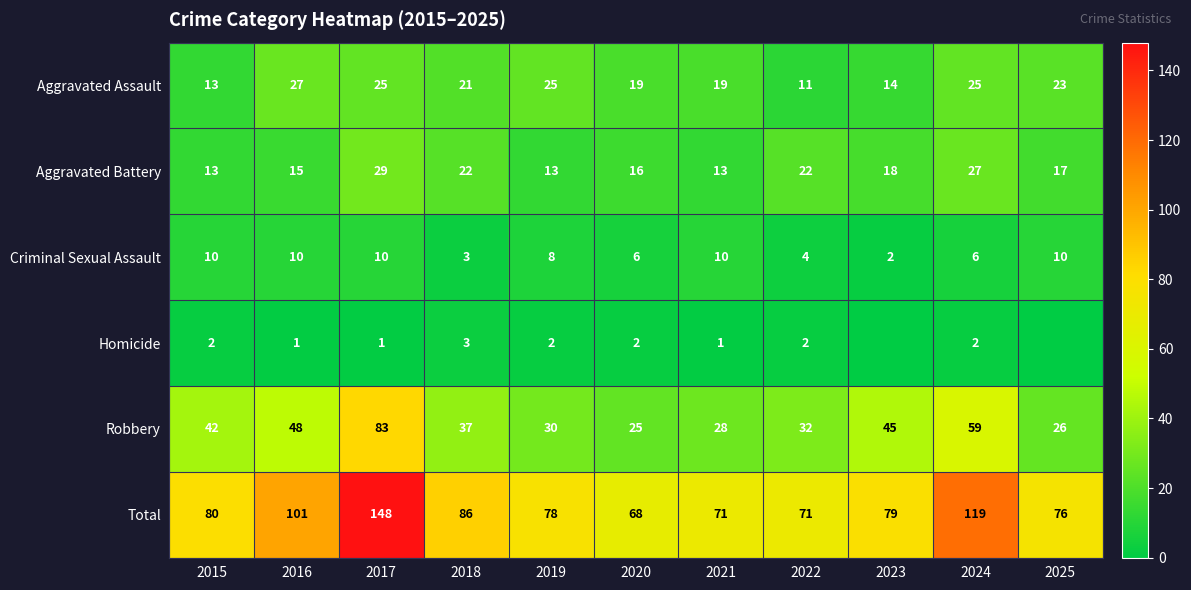

Rank the series at 2020 from highest to lowest value.

Total, Robbery, Aggravated Assault, Aggravated Battery, Criminal Sexual Assault, Homicide